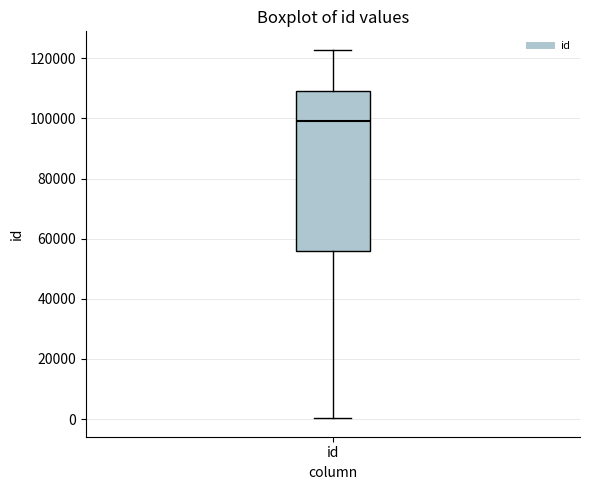

Read this box plot against the y-axis: the position of the median line, the range covered by the box, and the ends of both whiskers. The values are not printed on the chart, so give them approximately, as read against the axis.

median 98000, box 56000 to 110000, whiskers 0 to 122000